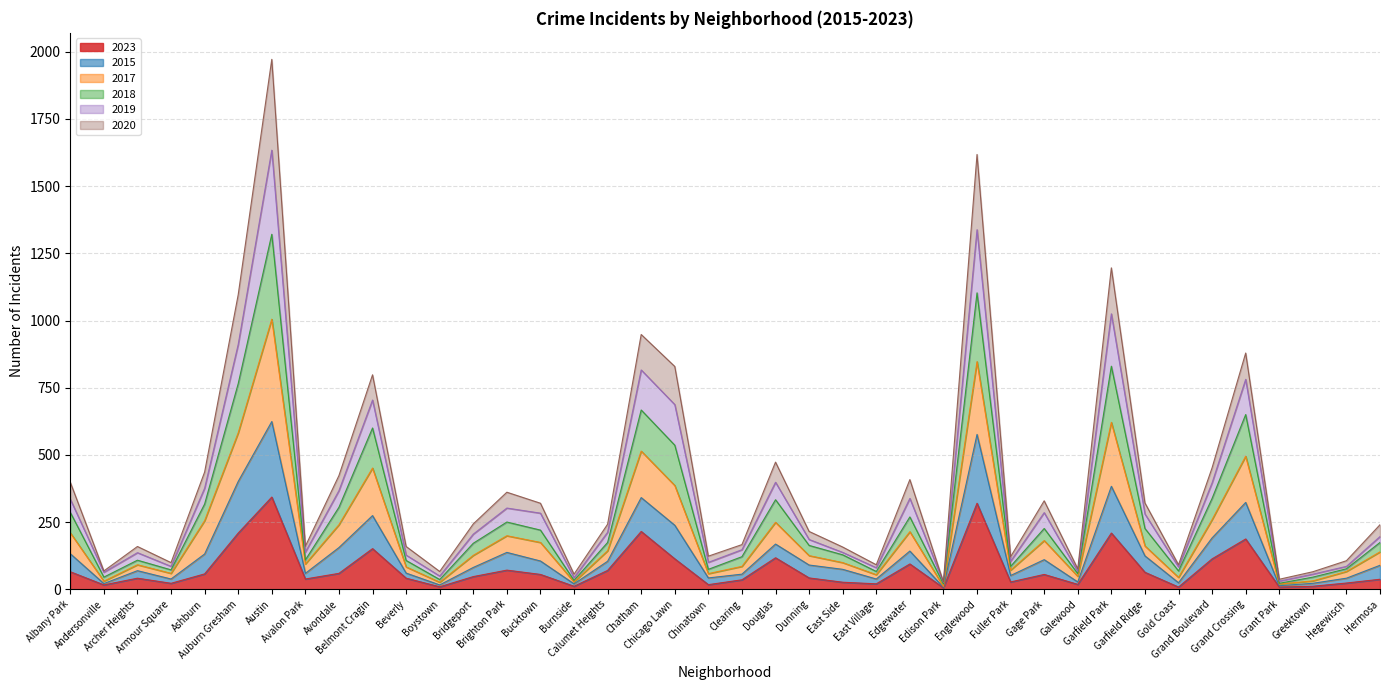

What is the maximum value for 2023?

343